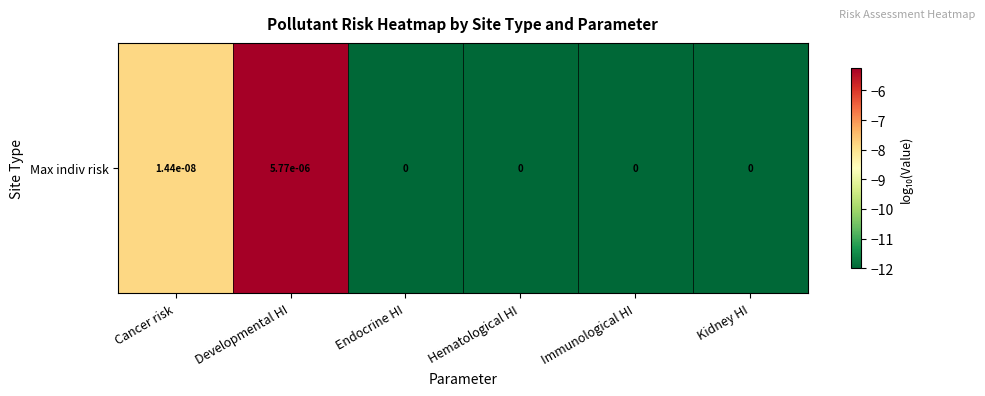

What is the sum of the values at Hematological HI and Cancer risk?

-19.8